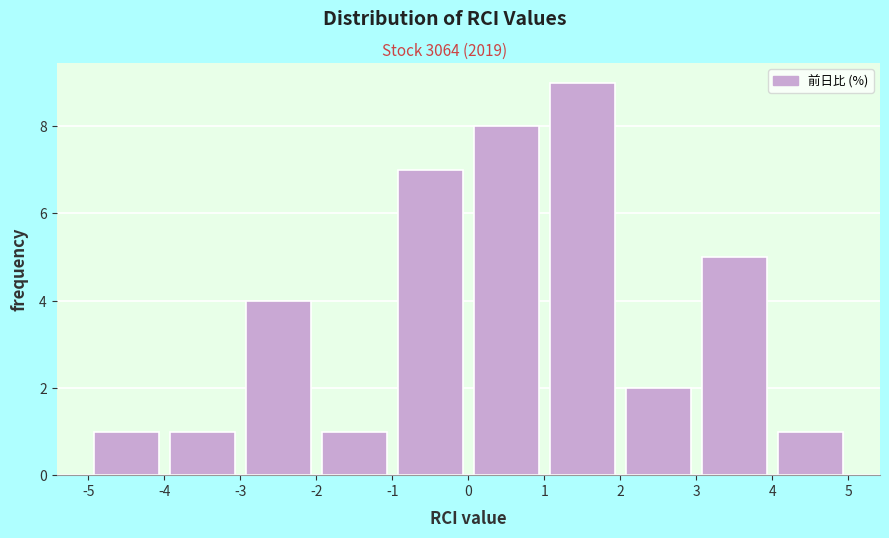

Which range on the x-axis has the tallest bar?

1 to 2